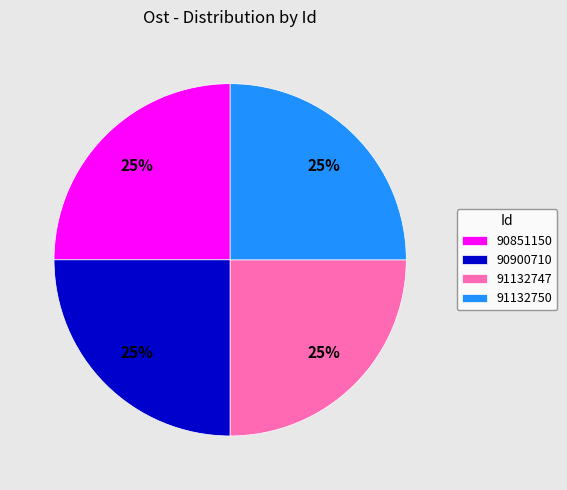

How many segments does this pie chart have?

4